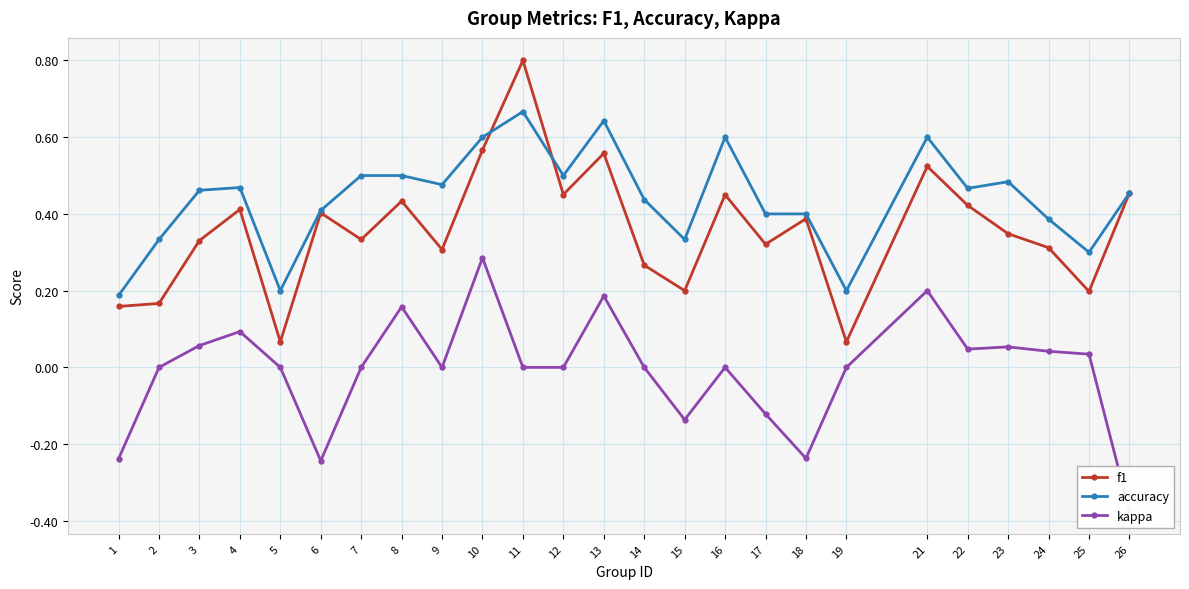

What is the difference between the highest and lowest values at 7?

0.5